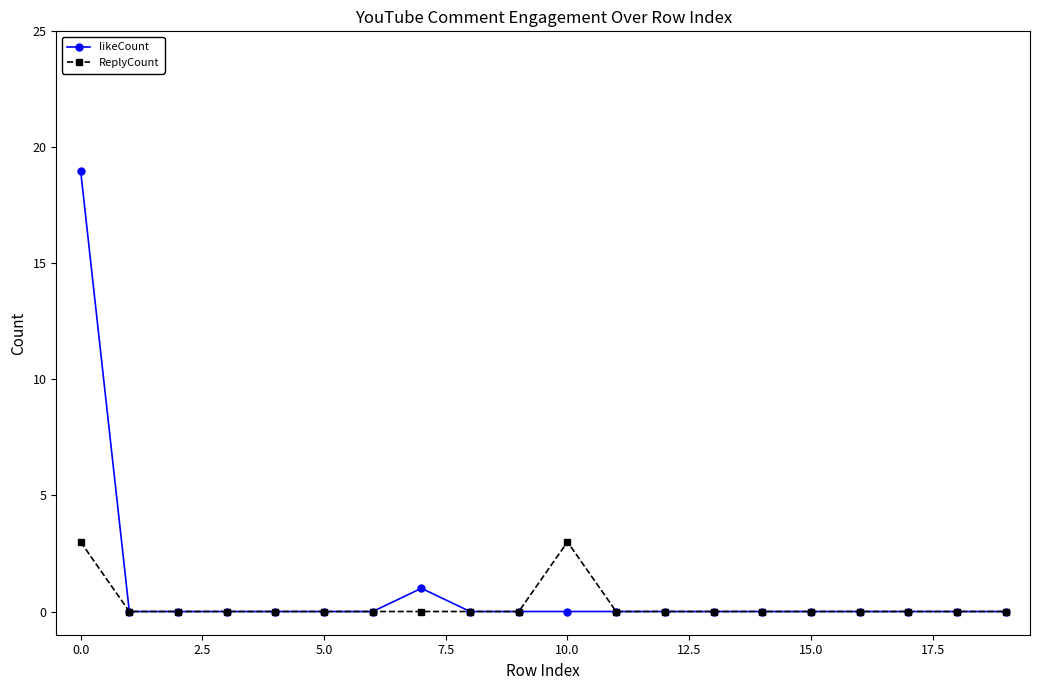

What is the difference between the maximum and minimum values in the ReplyCount series?

3